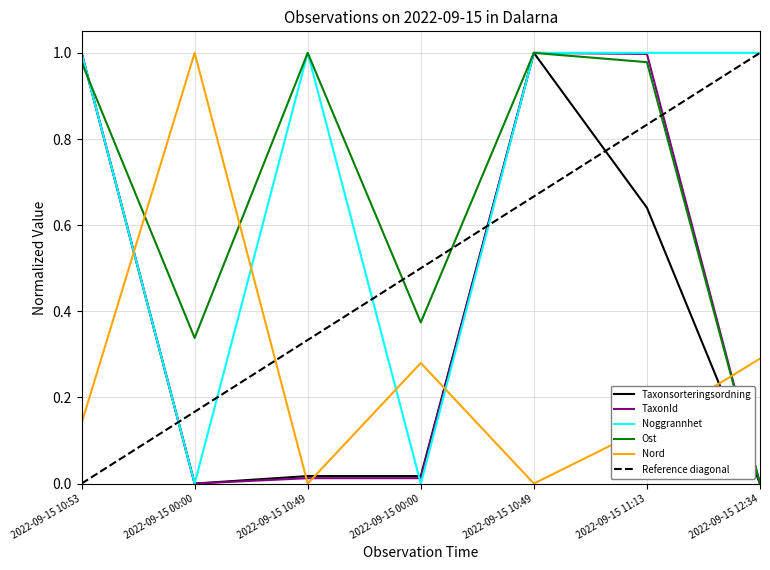

Between which two adjacent categories do Noggrannhet and Ost first intersect?

2022-09-15 10:53 and 2022-09-15 00:00